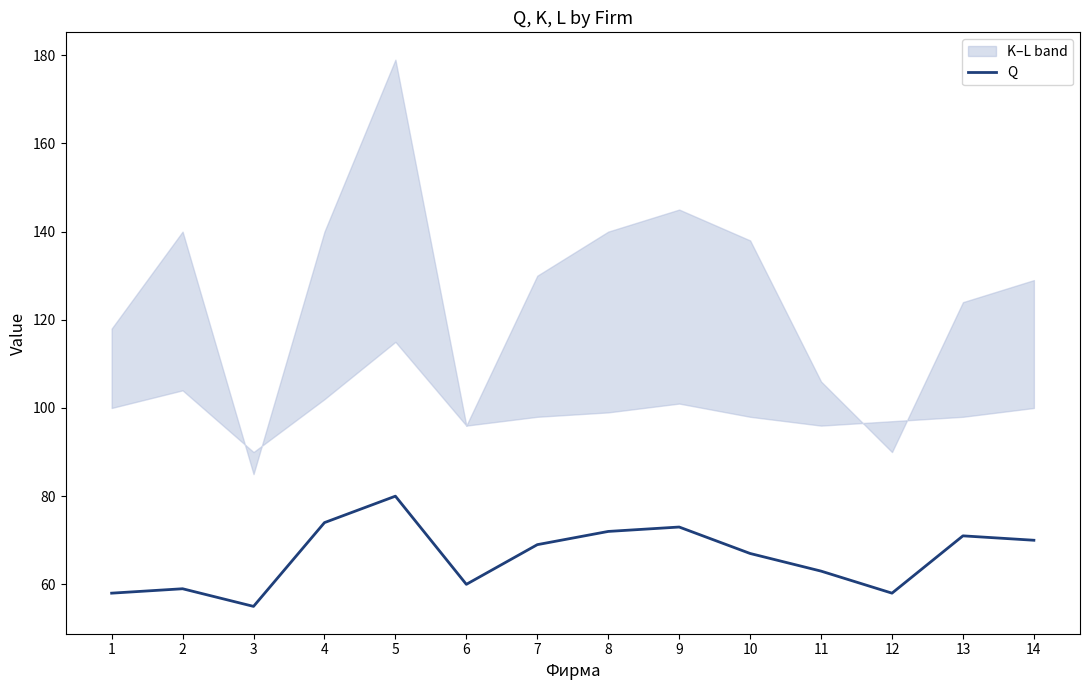

How many interior local valleys (lower than both neighbors) does the data have?

3